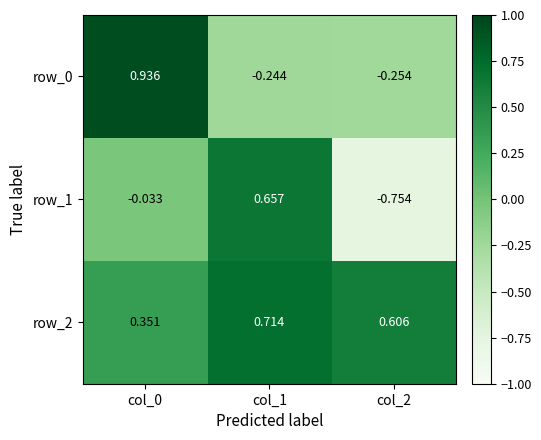

What is the total value across all series at col_0?

1.3